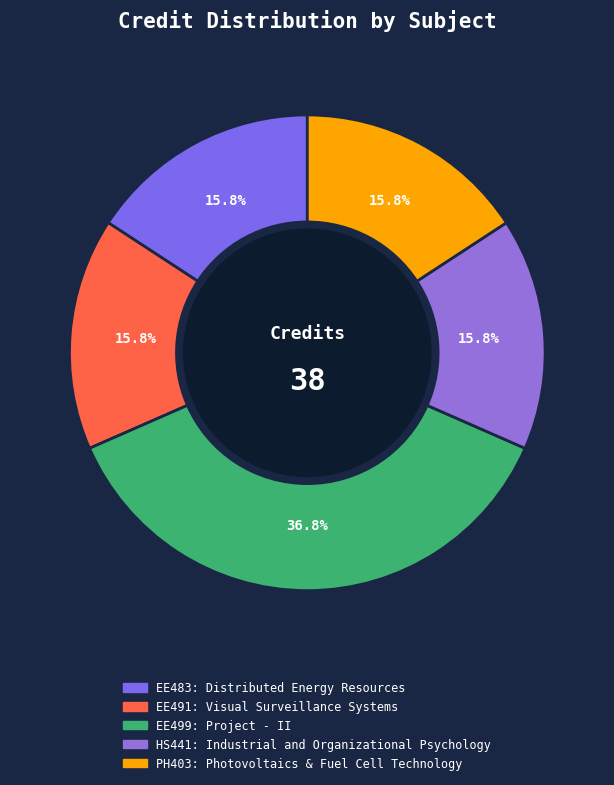

How many segments does this pie chart have?

5